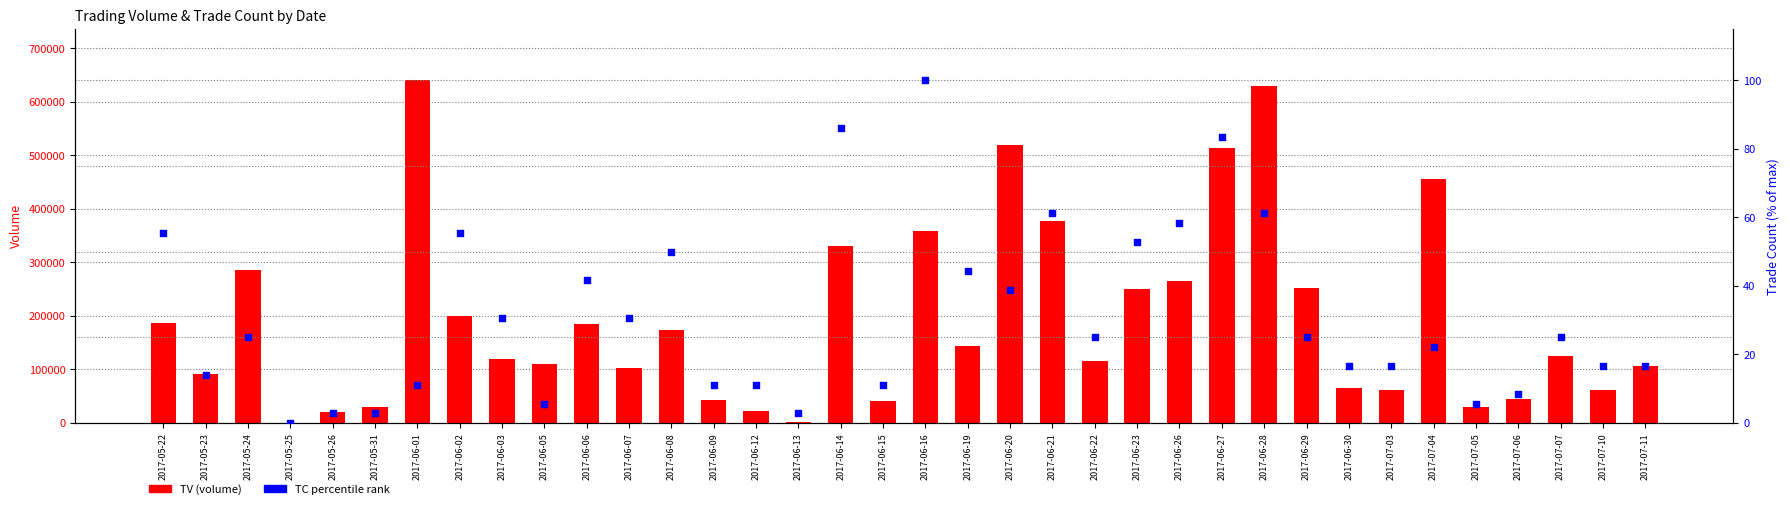

What is the total value across all series at 2017-06-08?

173050.0